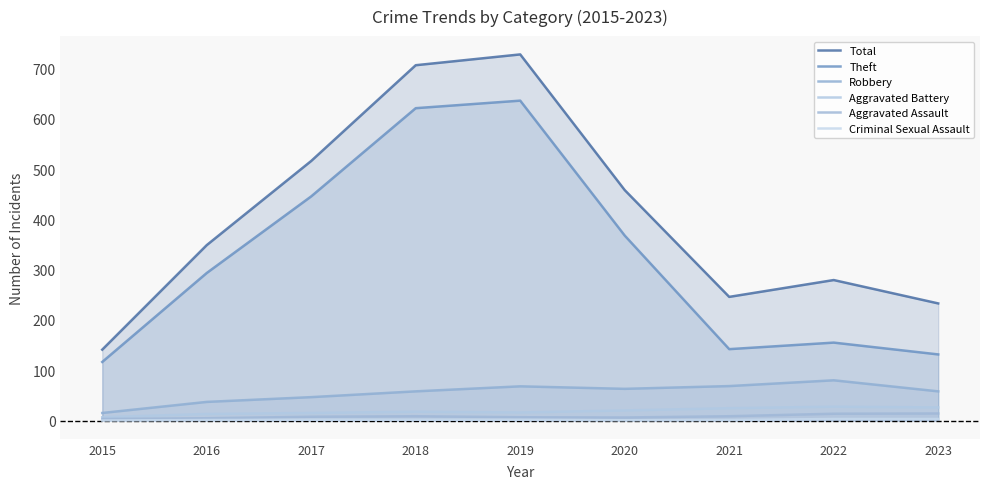

What is the total value across all series at 2022?

558.5